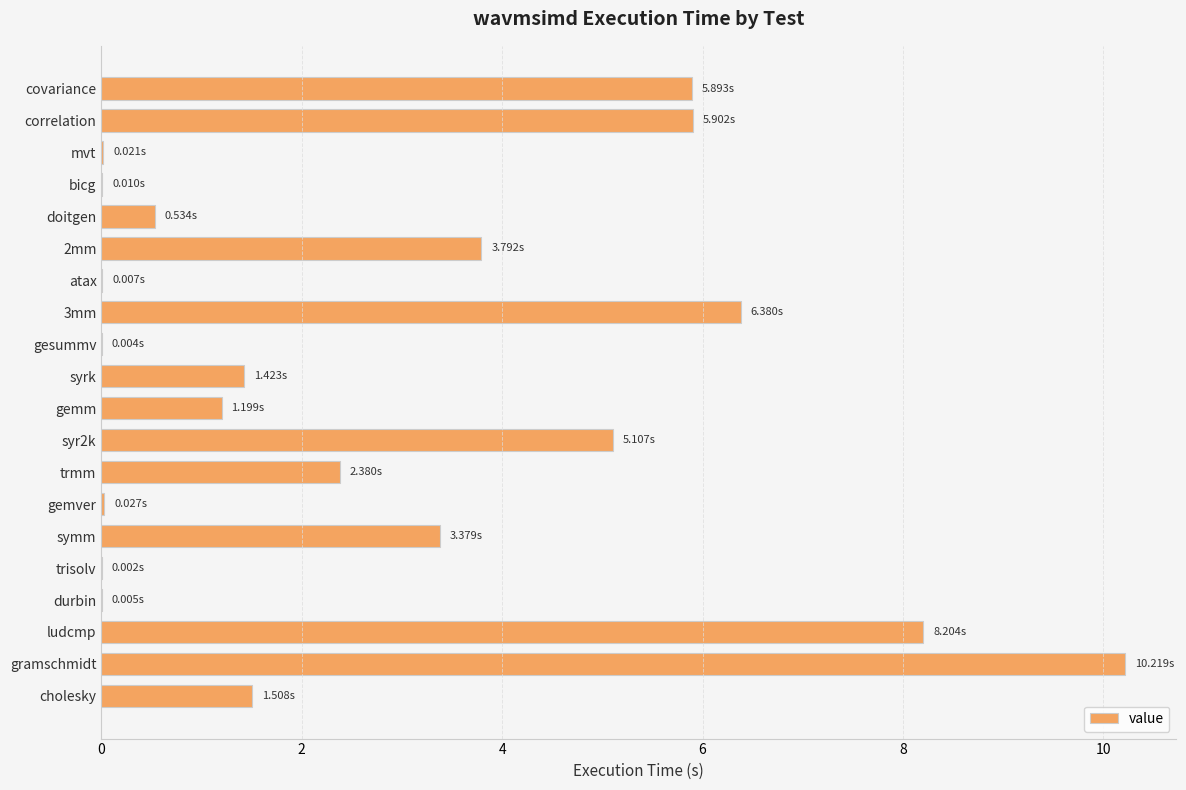

Which has a higher value, gramschmidt or 3mm?

gramschmidt